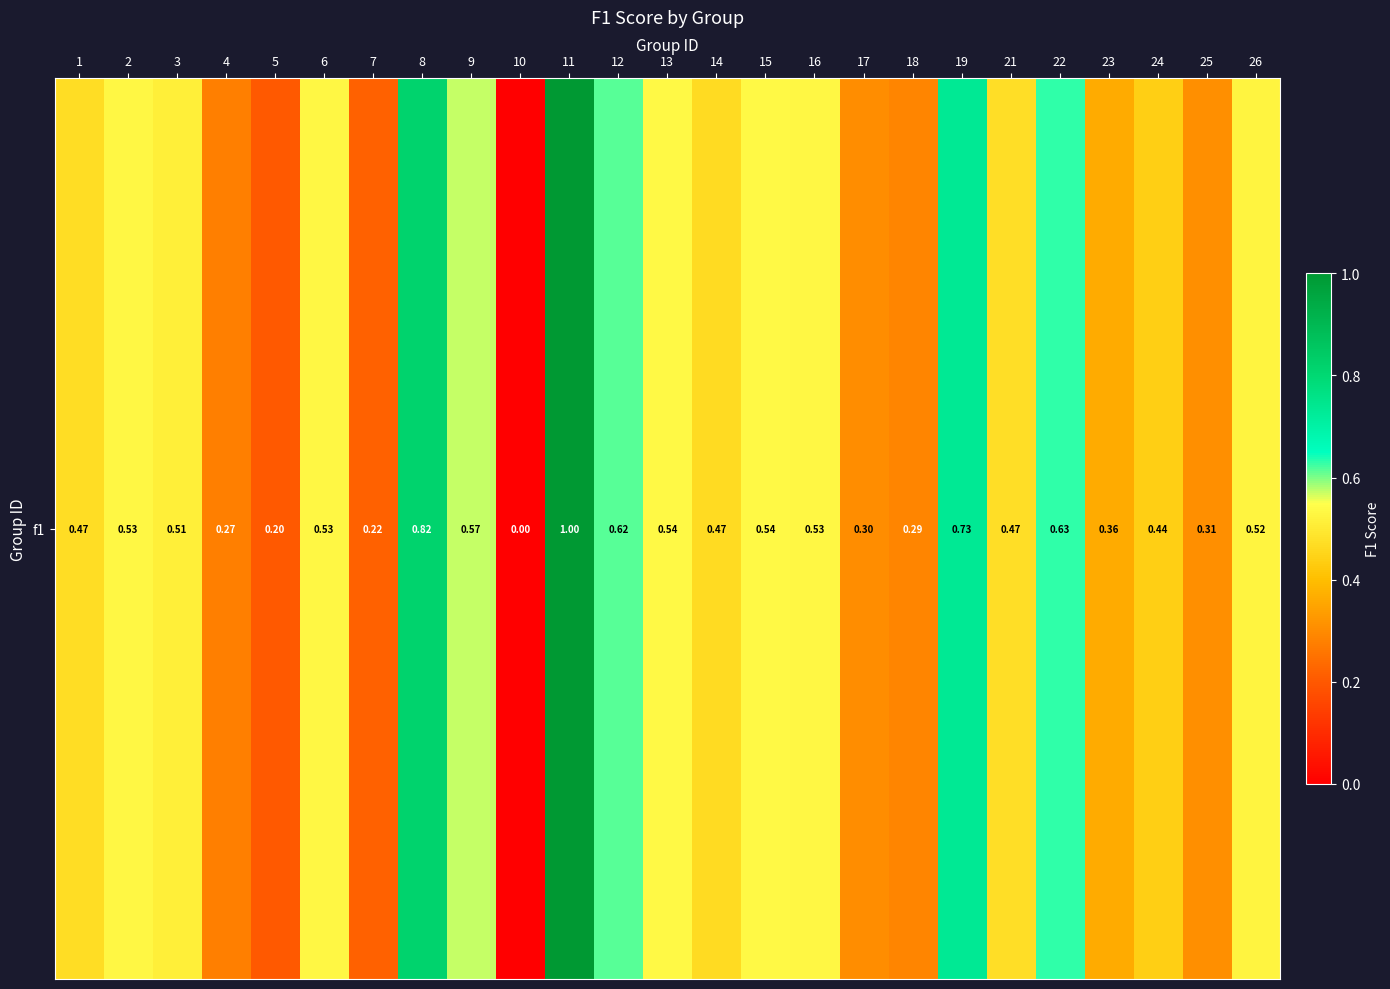

What is the difference between the maximum and minimum values?

1.0